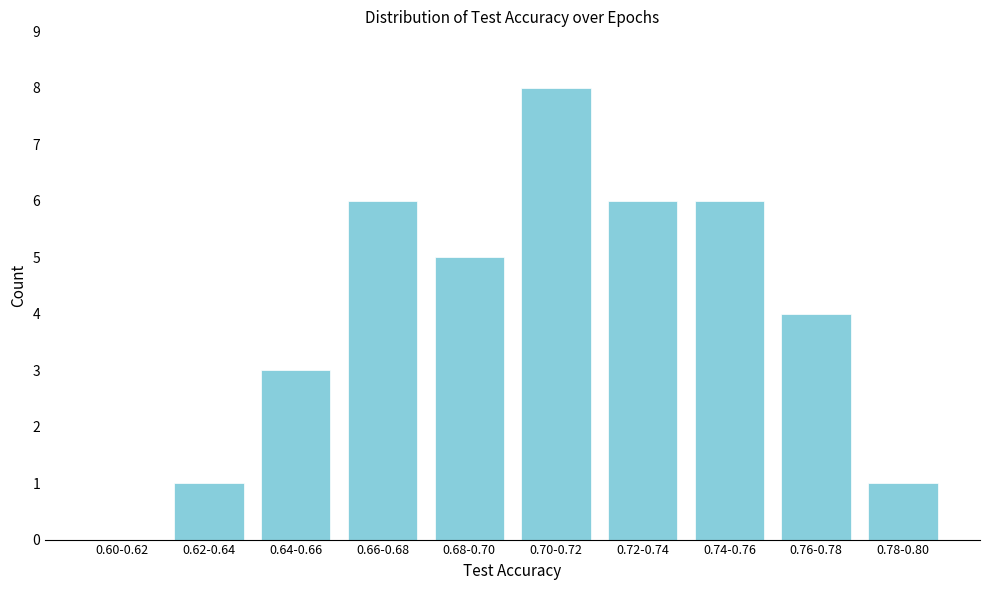

Reading left to right, extract all data points from this chart.

0.60-0.62=0	0.62-0.64=1	0.64-0.66=3	0.66-0.68=6	0.68-0.70=5	0.70-0.72=8	0.72-0.74=6	0.74-0.76=6	0.76-0.78=4	0.78-0.80=1